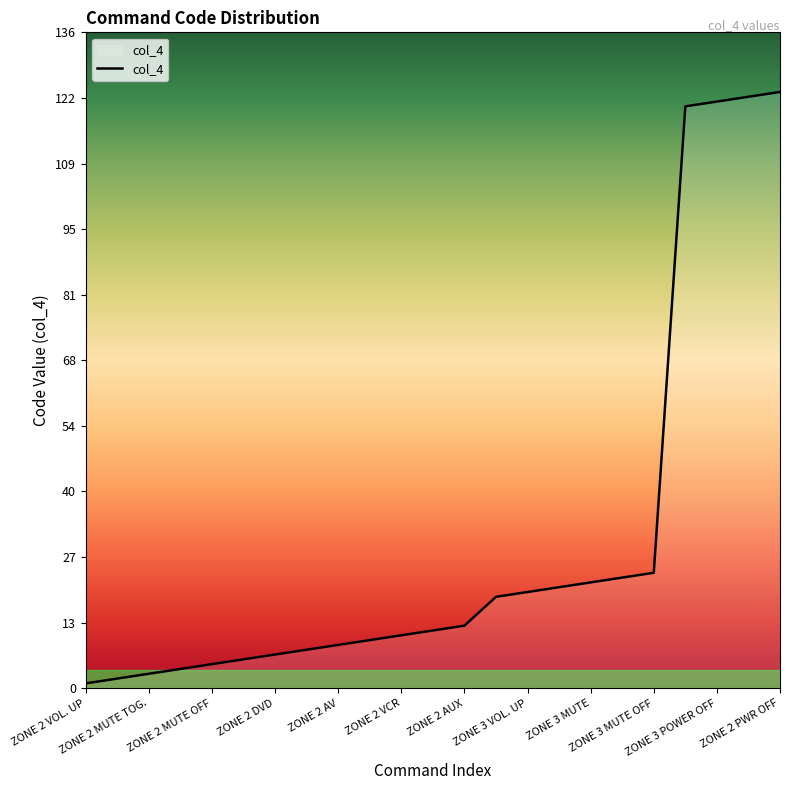

What is the difference between the maximum and minimum values?

123